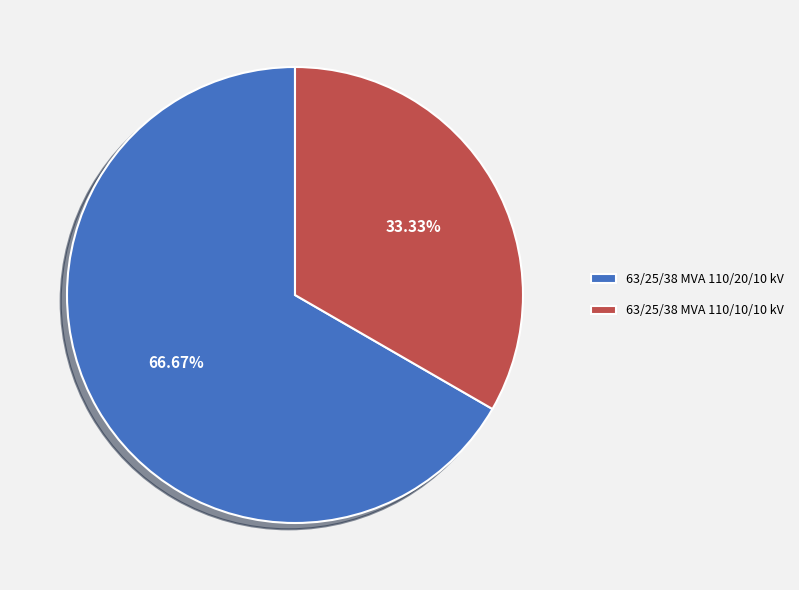

To the nearest percent, what portion does 63/25/38 MVA 110/20/10 kV represent?

67%